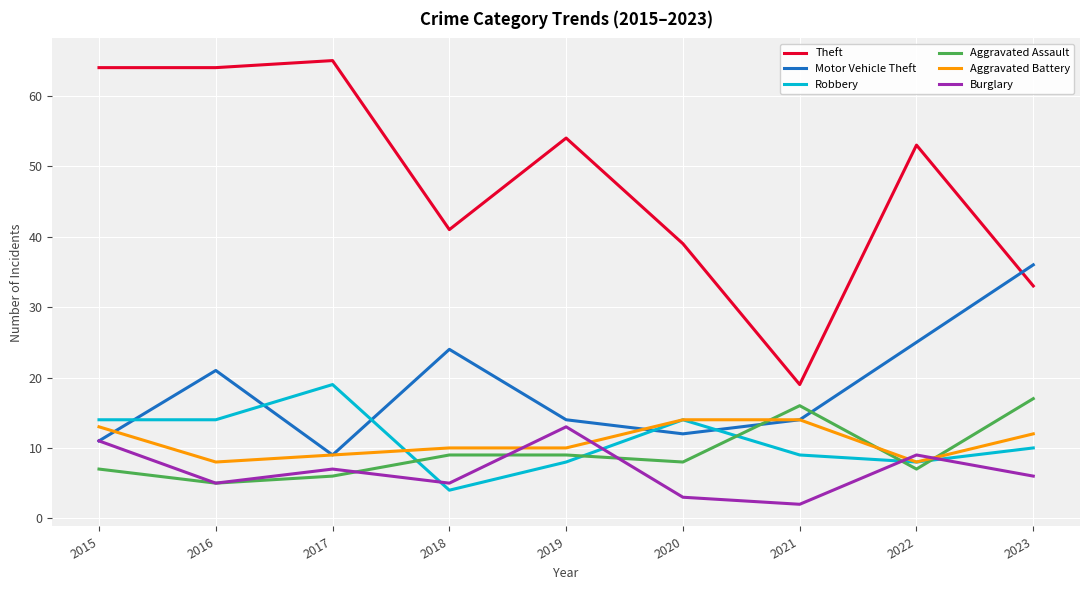

What is the spread (max minus min) of values at 2015?

57